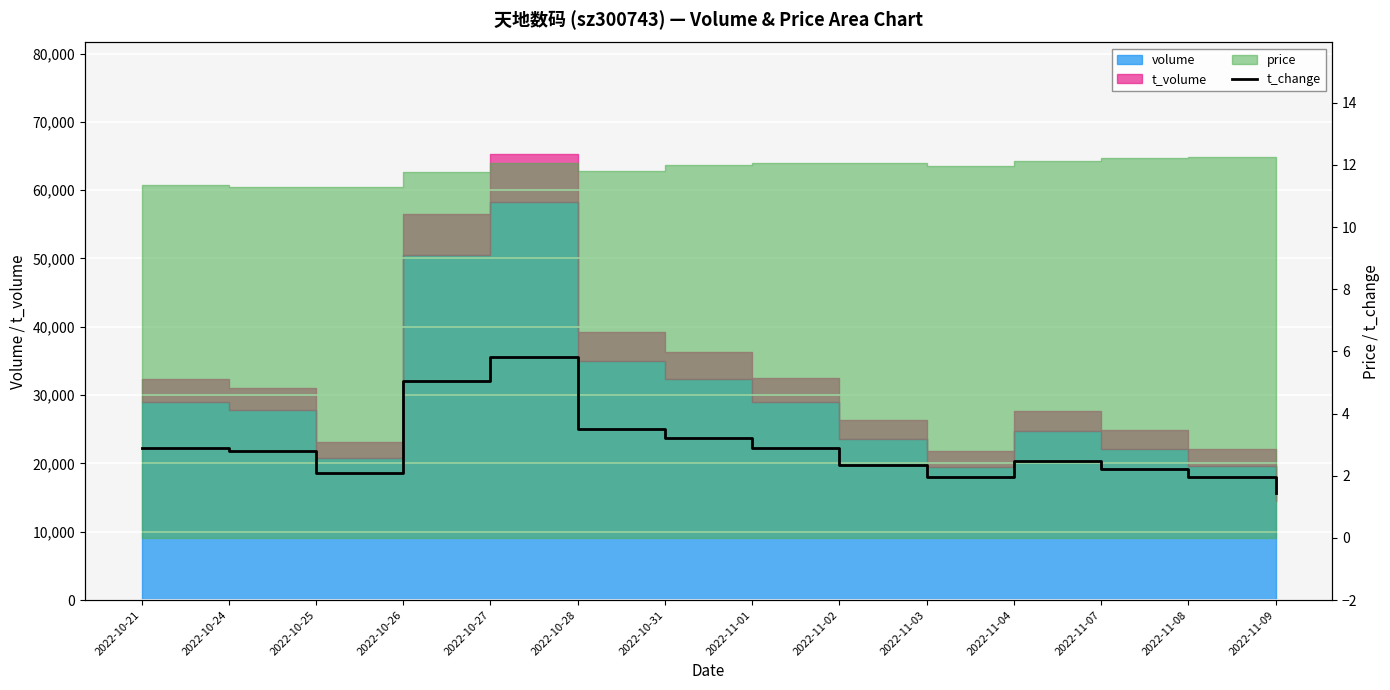

Reading right to left, transcribe all the data shown in this chart.

2022-11-09=1.5	2022-11-08=2.0	2022-11-07=2.2	2022-11-04=2.5	2022-11-03=1.9	2022-11-02=2.4	2022-11-01=2.9	2022-10-31=3.2	2022-10-28=3.5	2022-10-27=5.8	2022-10-26=5.0	2022-10-25=2.1	2022-10-24=2.8	2022-10-21=2.9